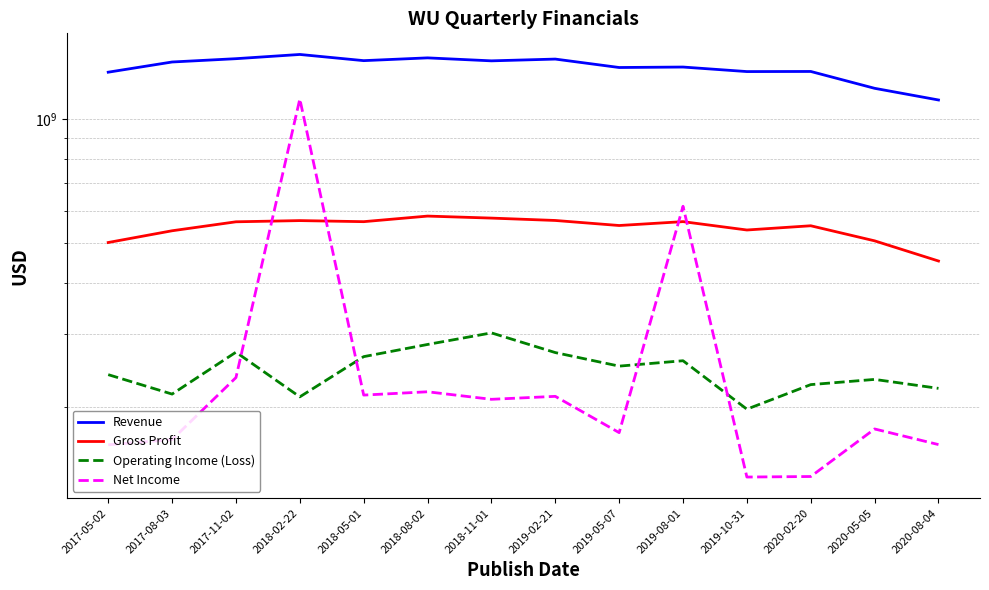

What is the value of the Operating Income (Loss) point at the 6th from the left?

283600000